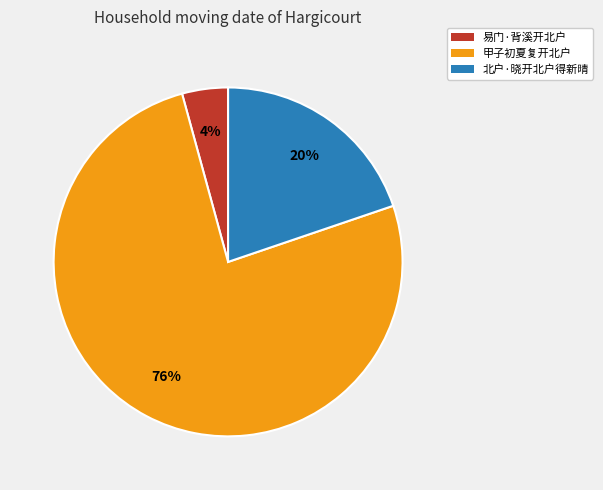

What percentage is the 北户·晓开北户得新晴 slice, to the nearest percent?

20%